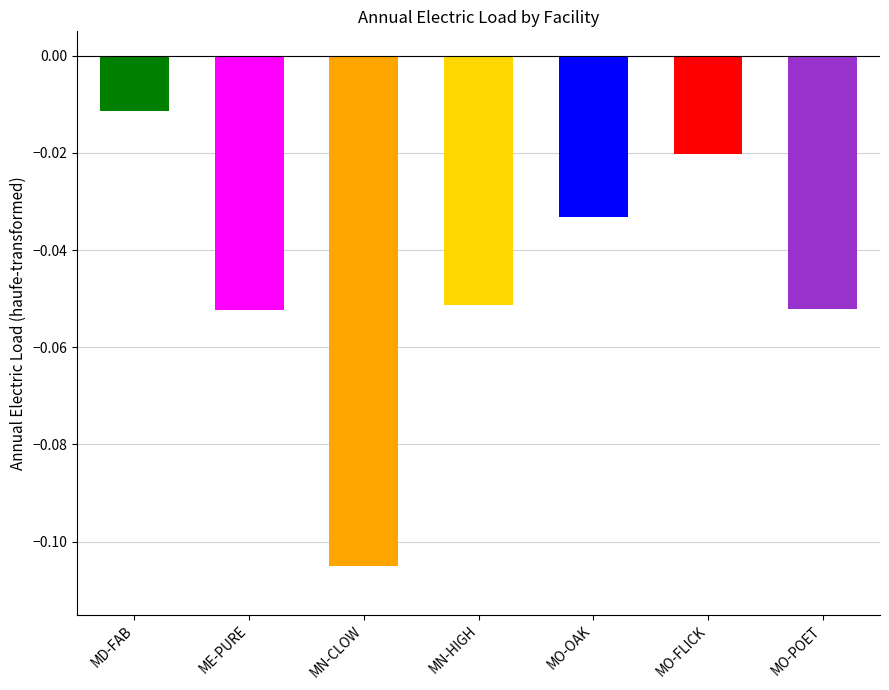

At which label is the value closest to 0?

MD-FAB